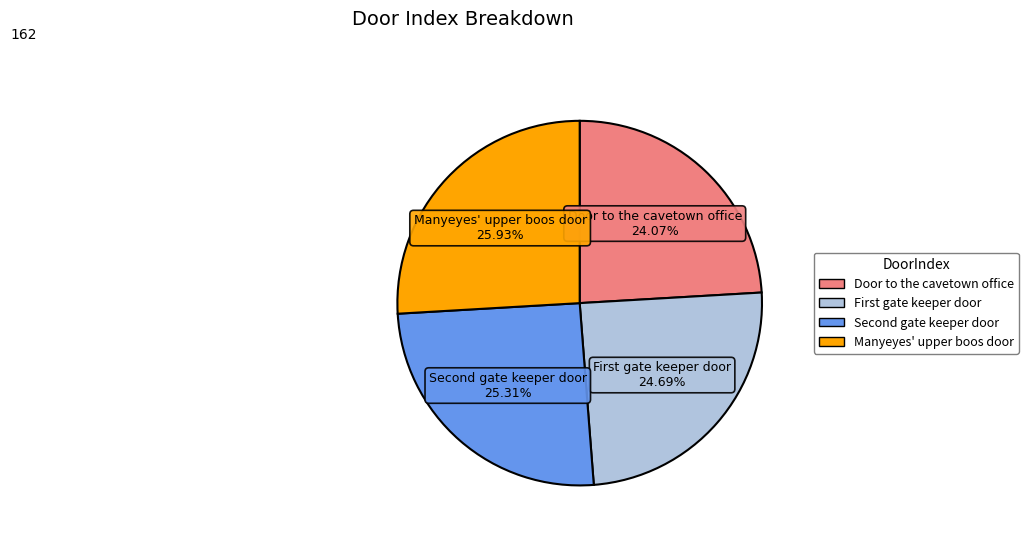

How many slices are in this pie chart?

4